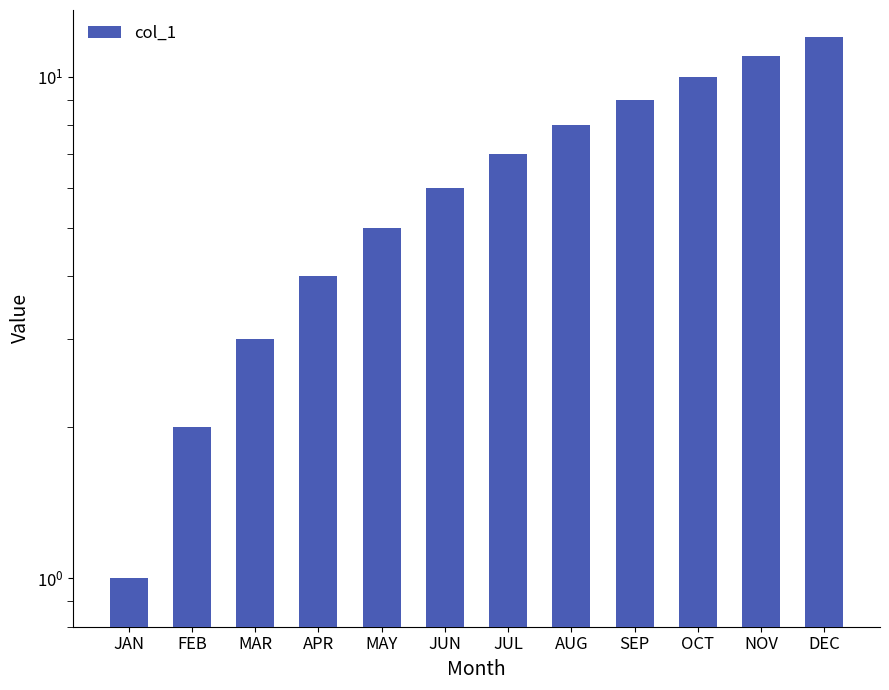

At which label is the value closest to 6?

JUN